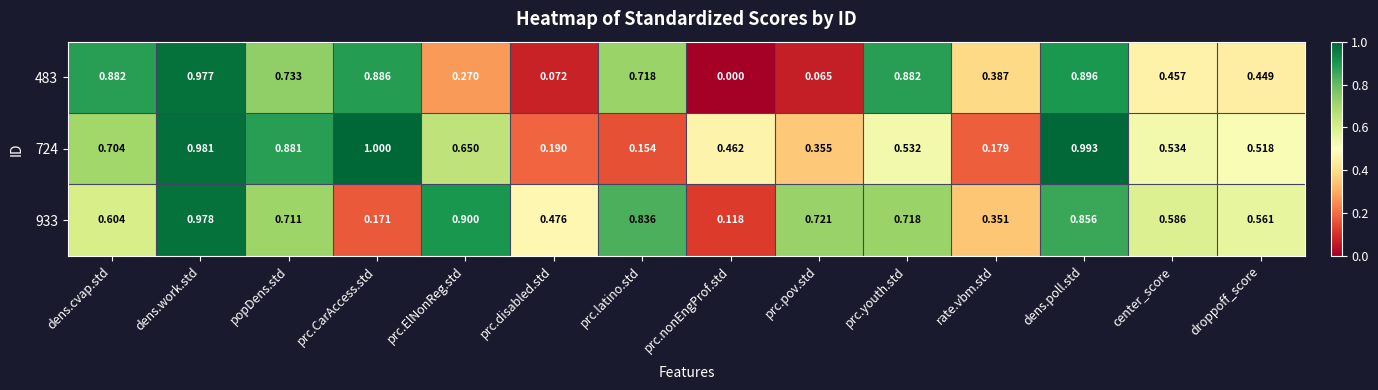

Is the value of 483 at dens.work.std greater than the value of 933 at rate.vbm.std?

Yes